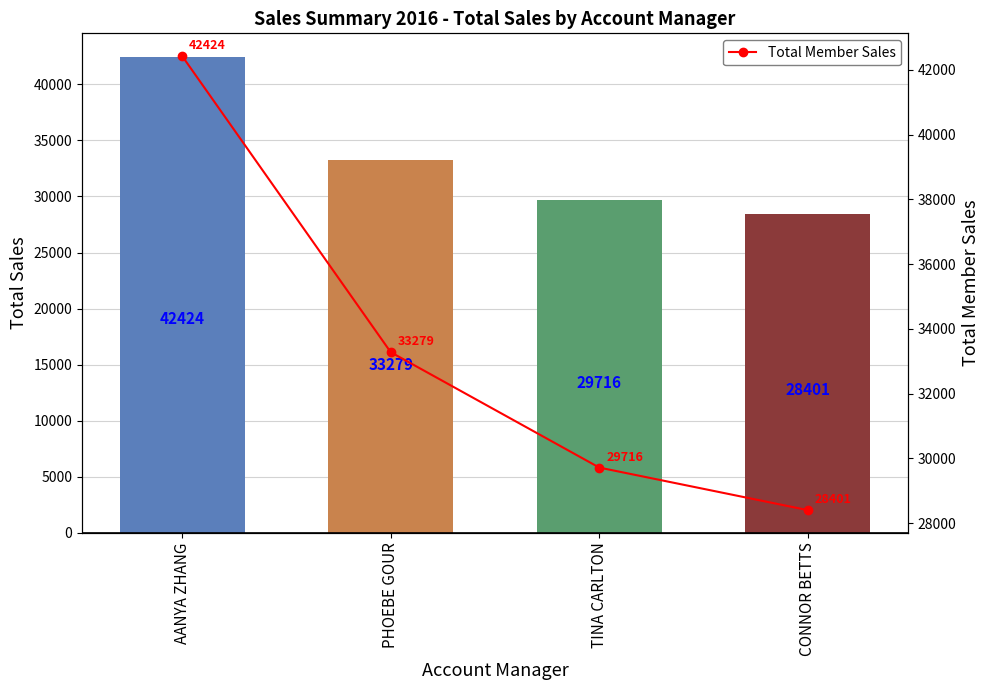

Is it true that the value at AANYA ZHANG is 42424.9?

True